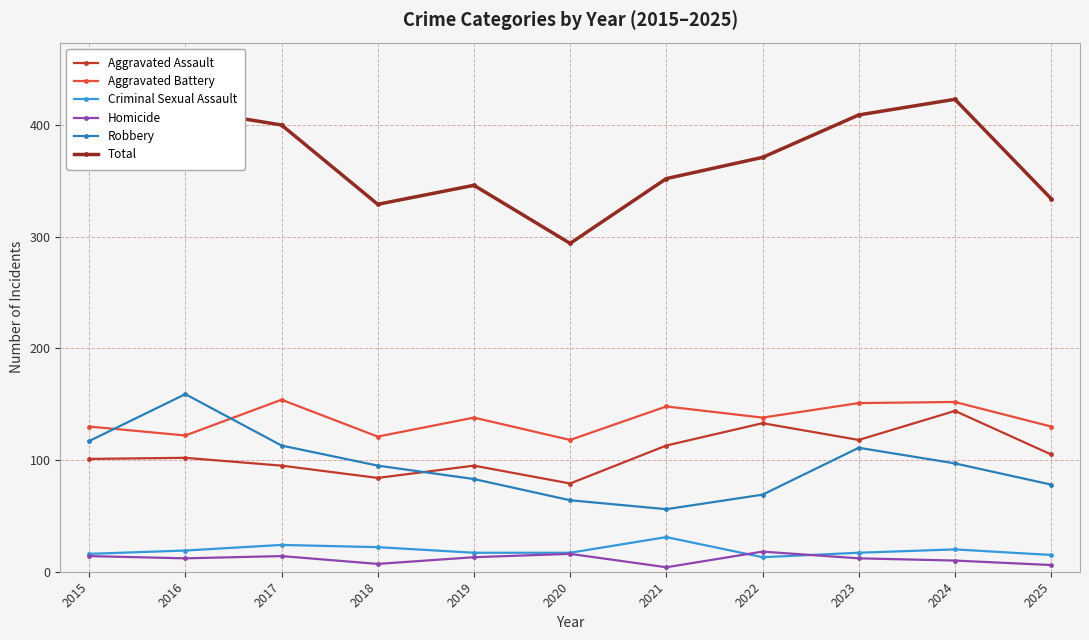

Where is the first local maximum for Aggravated Battery?

2017